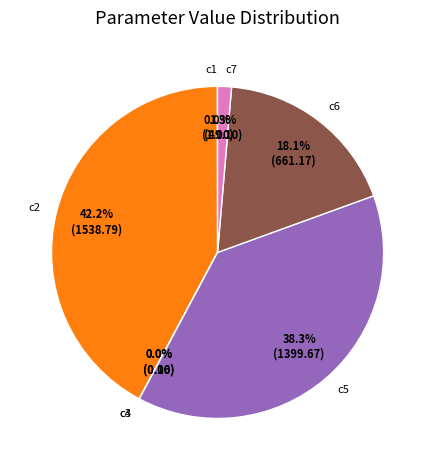

To the nearest percent, what percentage of the pie is c6?

18%